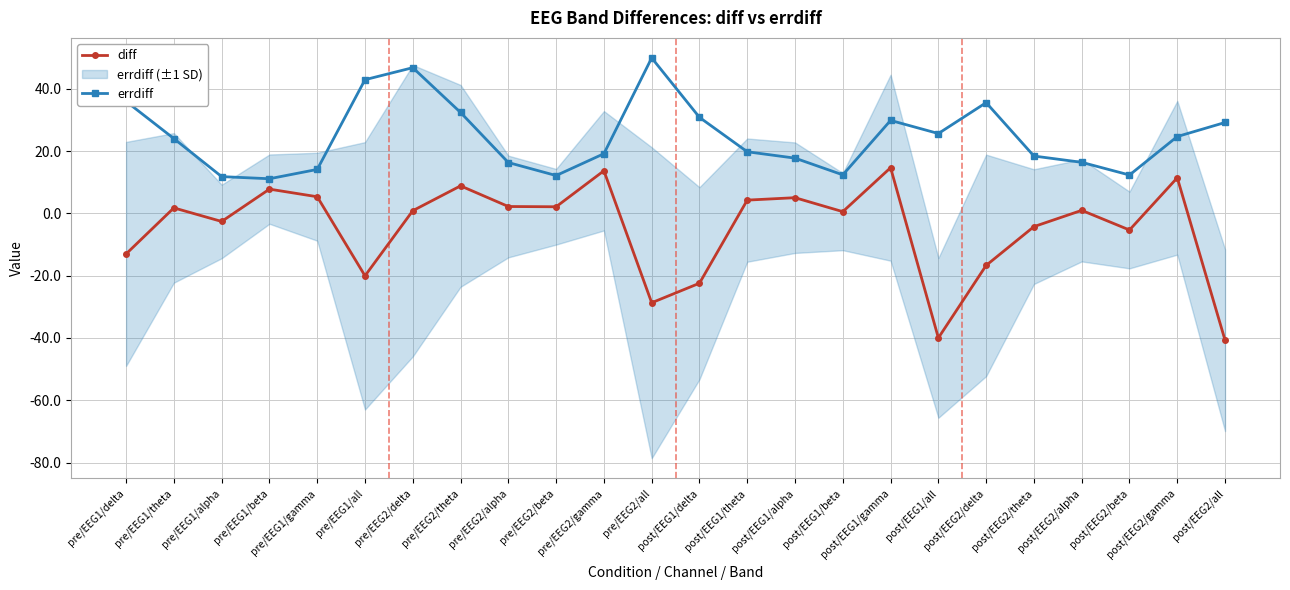

In errdiff, how many points are lower than both neighbors (excluding endpoints)?

5